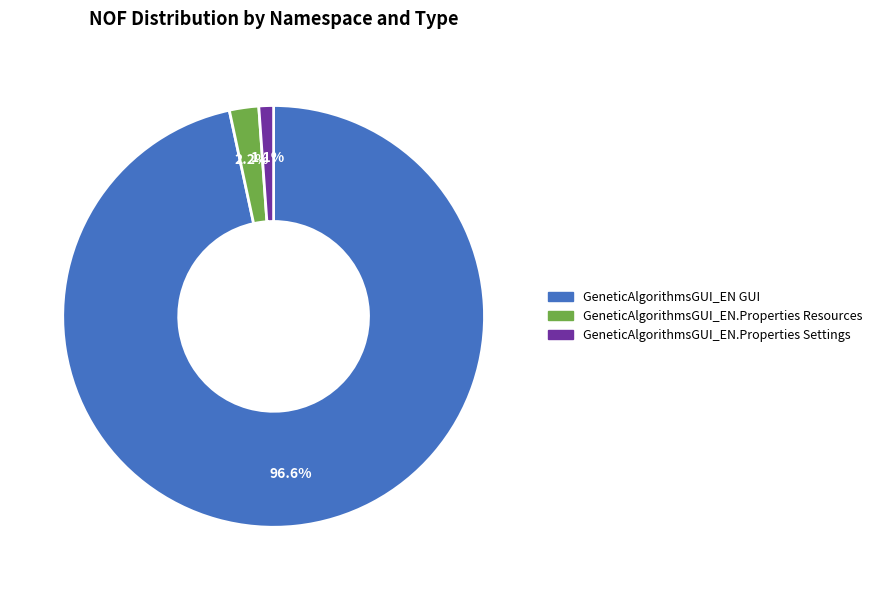

Is there any slice that represents more than half of the pie?

Yes